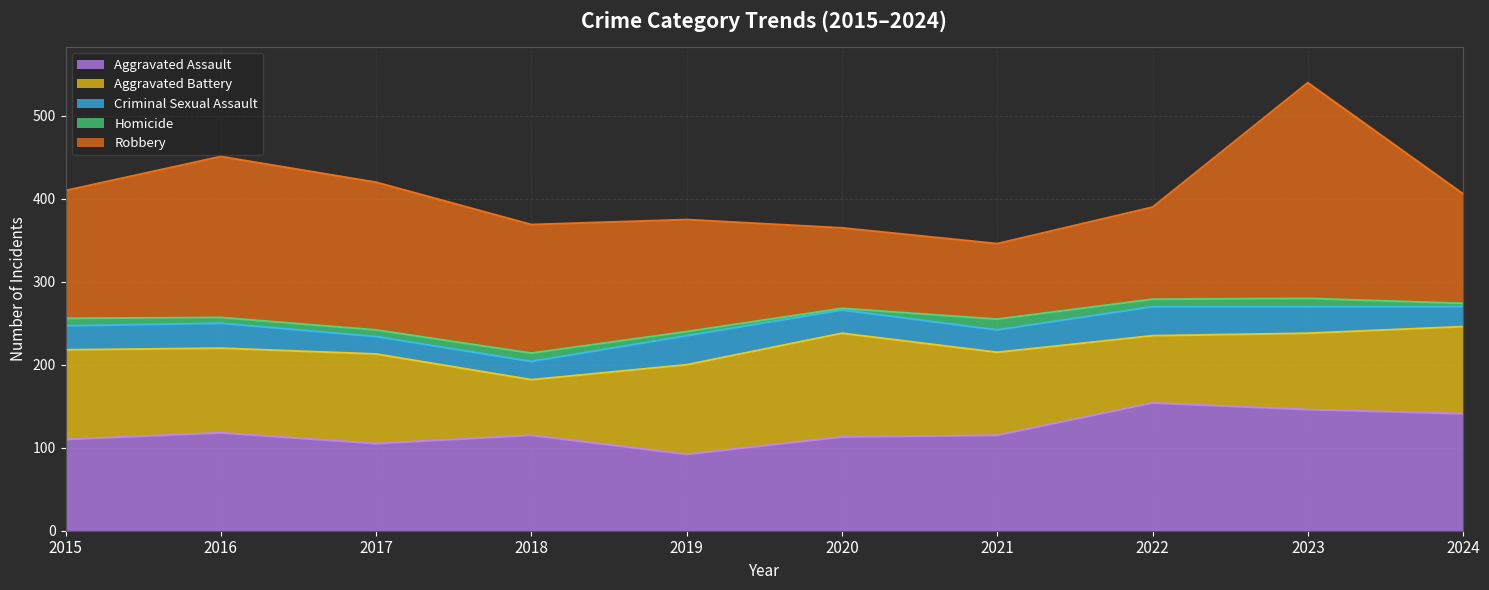

What is the spread (max minus min) of values at 2023?

250